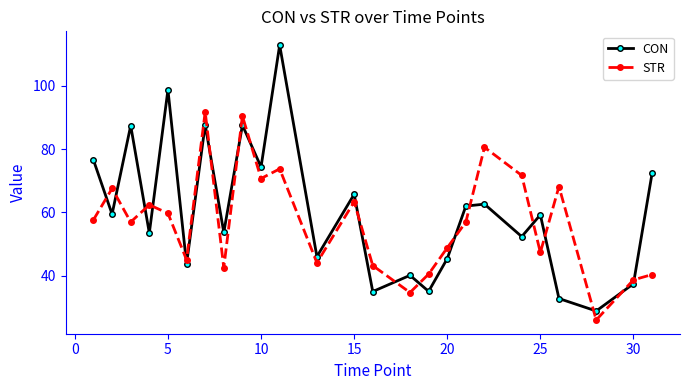

After their last crossing, which series has the higher values: CON or STR?

CON